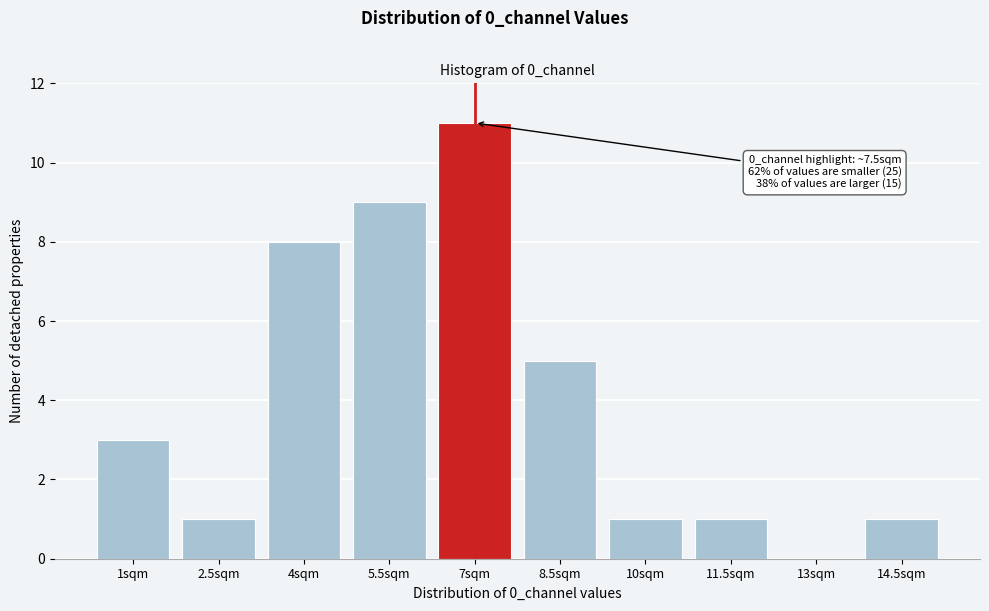

Reading left to right, extract all data points from this chart.

1sqm=3	2.5sqm=1	4sqm=8	5.5sqm=9	7sqm=11	8.5sqm=5	10sqm=1	11.5sqm=1	13sqm=0	14.5sqm=1